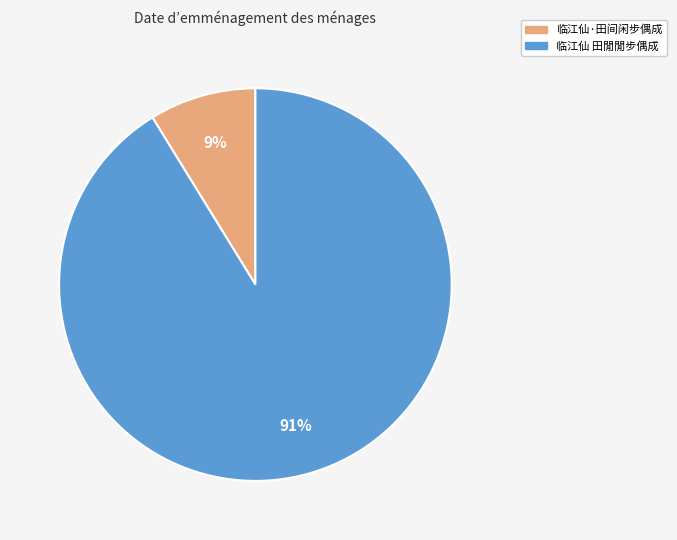

Do 临江仙 田閒閒步偶成 and 临江仙·田间闲步偶成 together represent more than half of the pie?

Yes